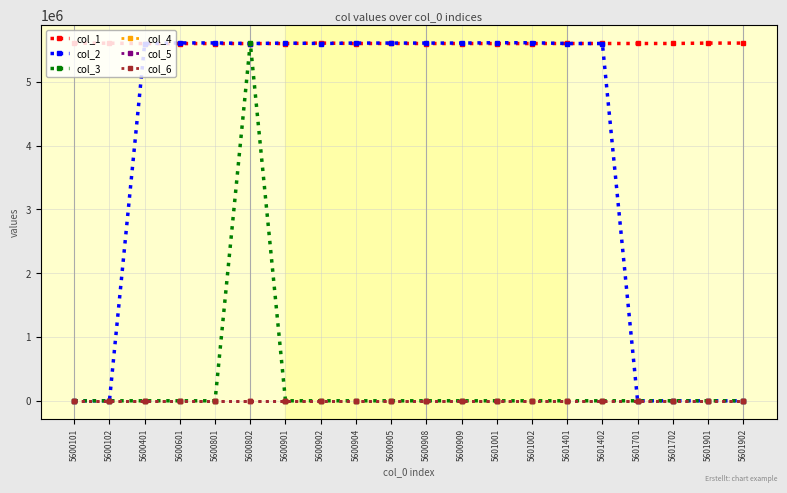

True or false: col_6 and col_2 intersect in this chart.

False